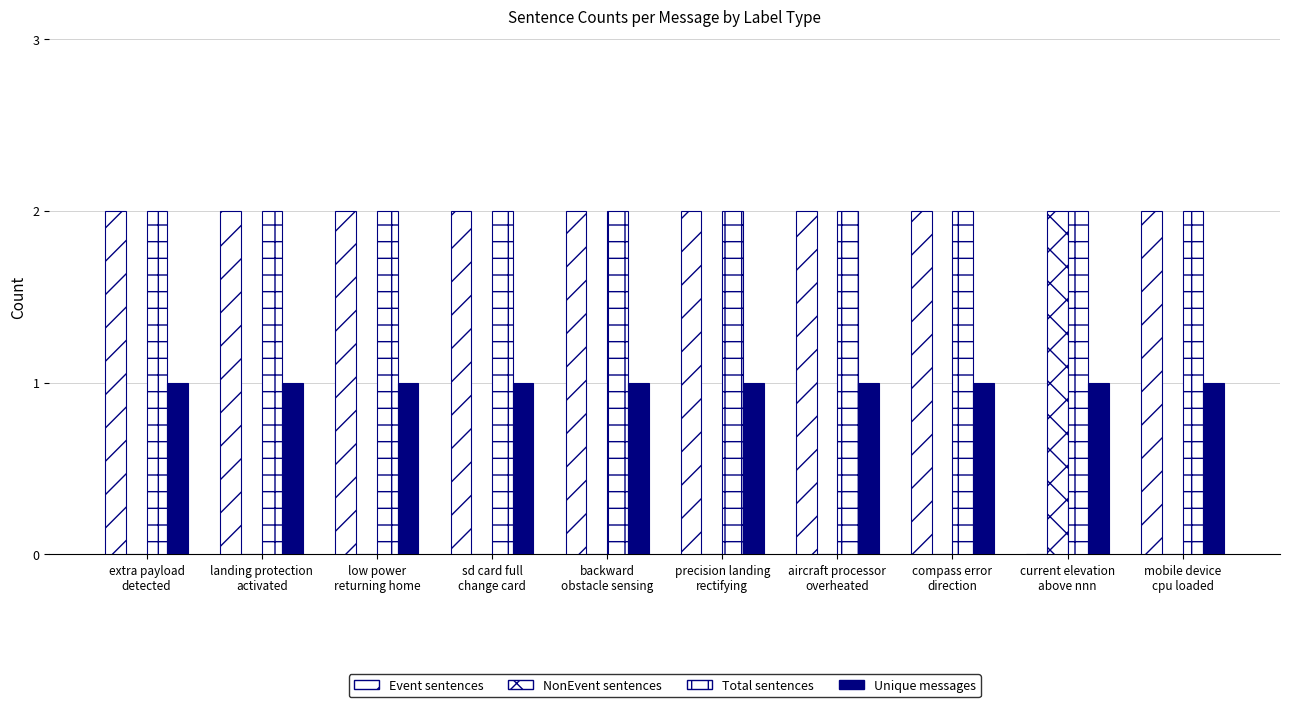

Reading left to right, transcribe all the data shown in this chart.

Event sentences: 2	2	2	2	2	2	2	2	0	2
NonEvent sentences: 0	0	0	0	0	0	0	0	2	0
Total sentences: 2	2	2	2	2	2	2	2	2	2
Unique messages: 1	1	1	1	1	1	1	1	1	1